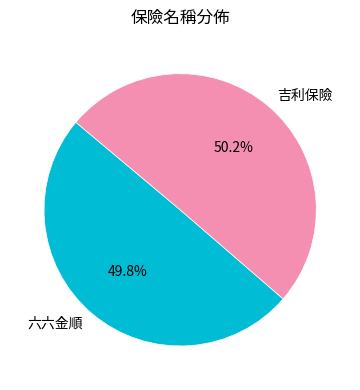

What is the total percentage of 六六金順 and 吉利保險?

100.0%